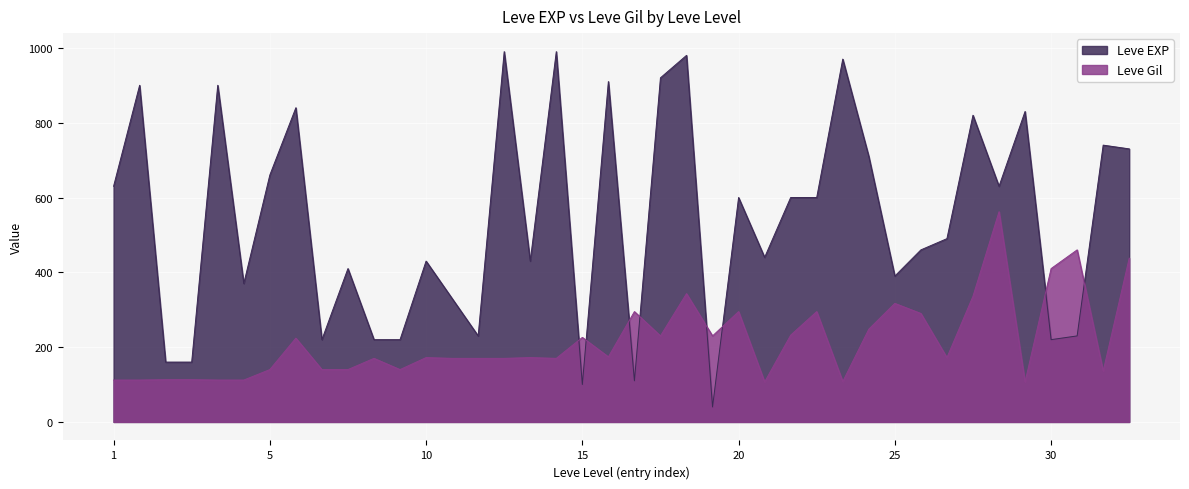

Rank the series by their maximum value, from lowest to highest.

Leve Gil, Leve EXP